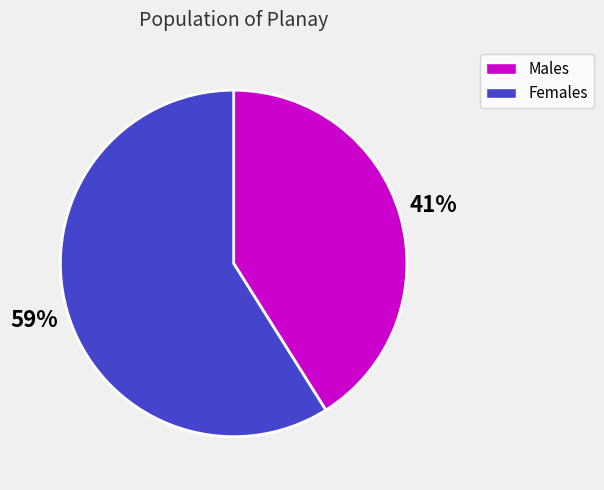

To the nearest percent, what is the average slice percentage?

50%